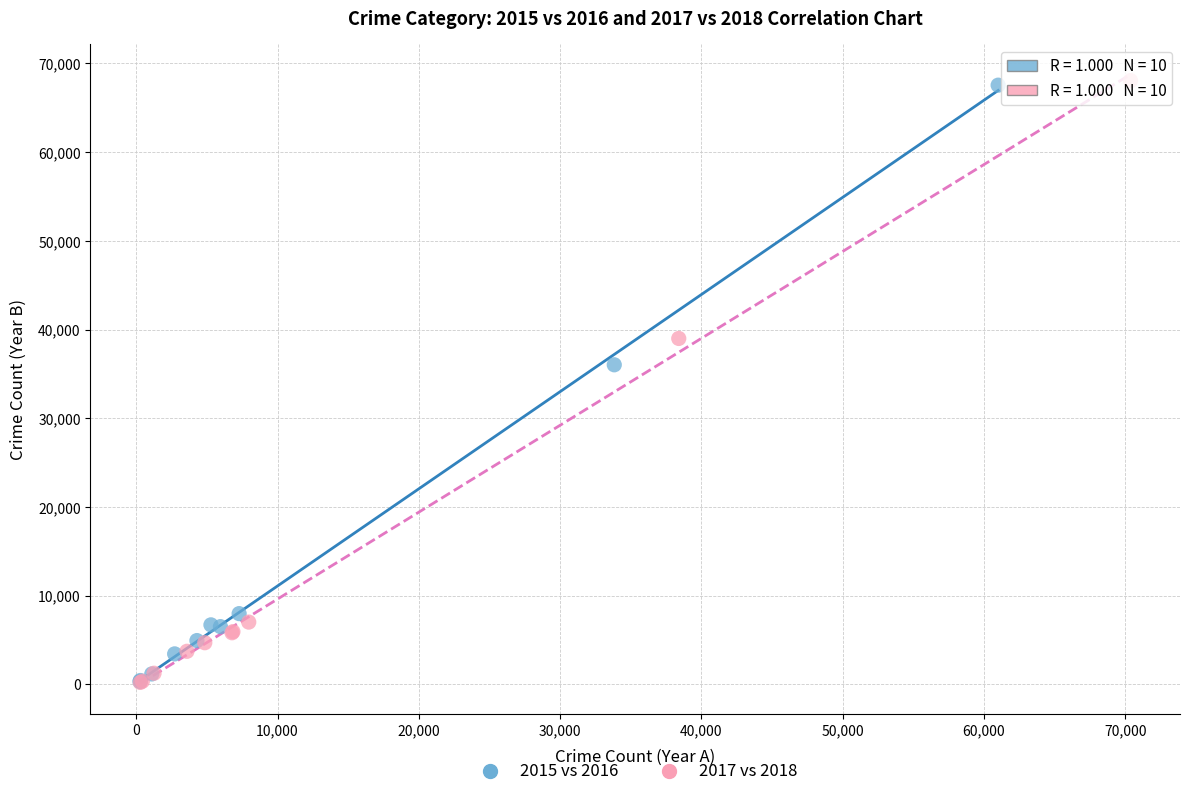

Which series has the widest spread of Y values?

2017 vs 2018